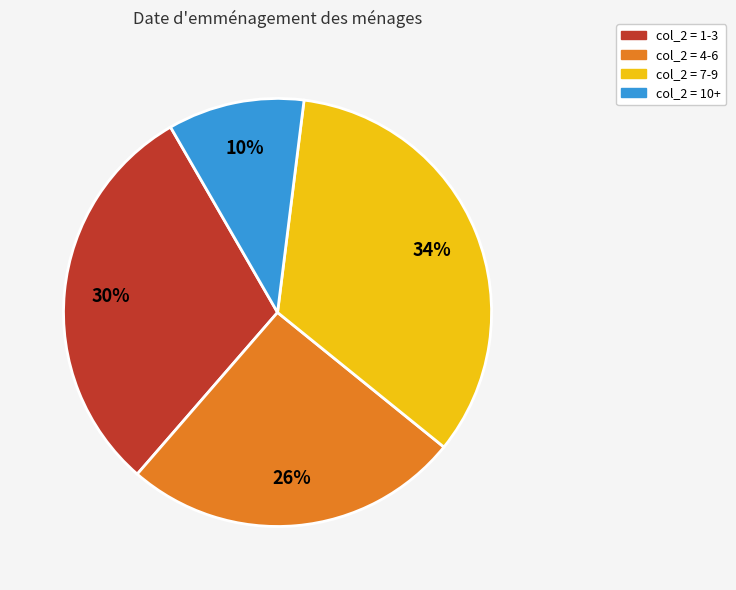

To the nearest percent, what is the difference between the largest and smallest slice percentages?

24%